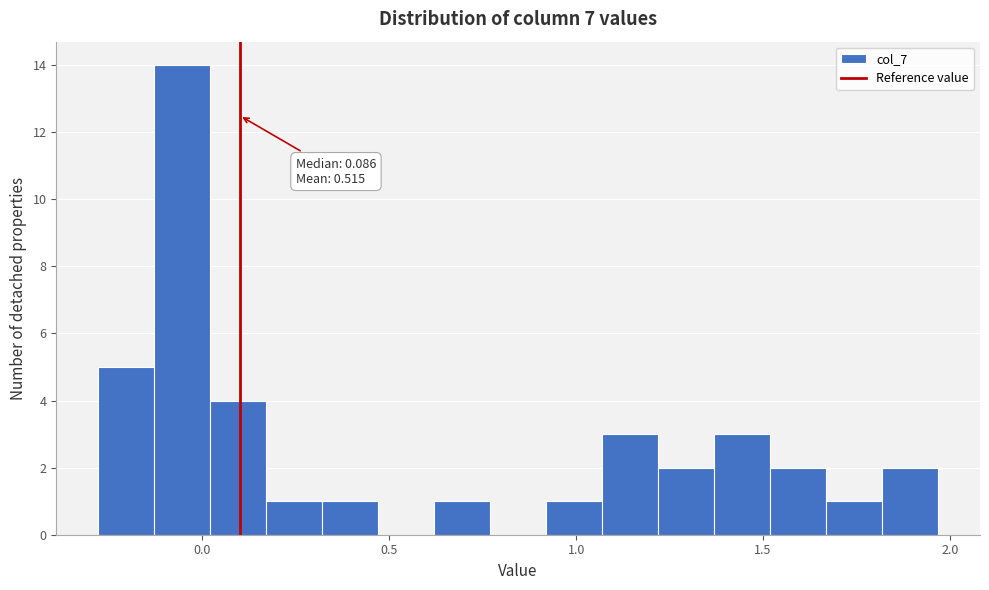

Around what value on the x-axis is the tallest bar? Give the approximate position of its centre, as read against the axis.

-0.05